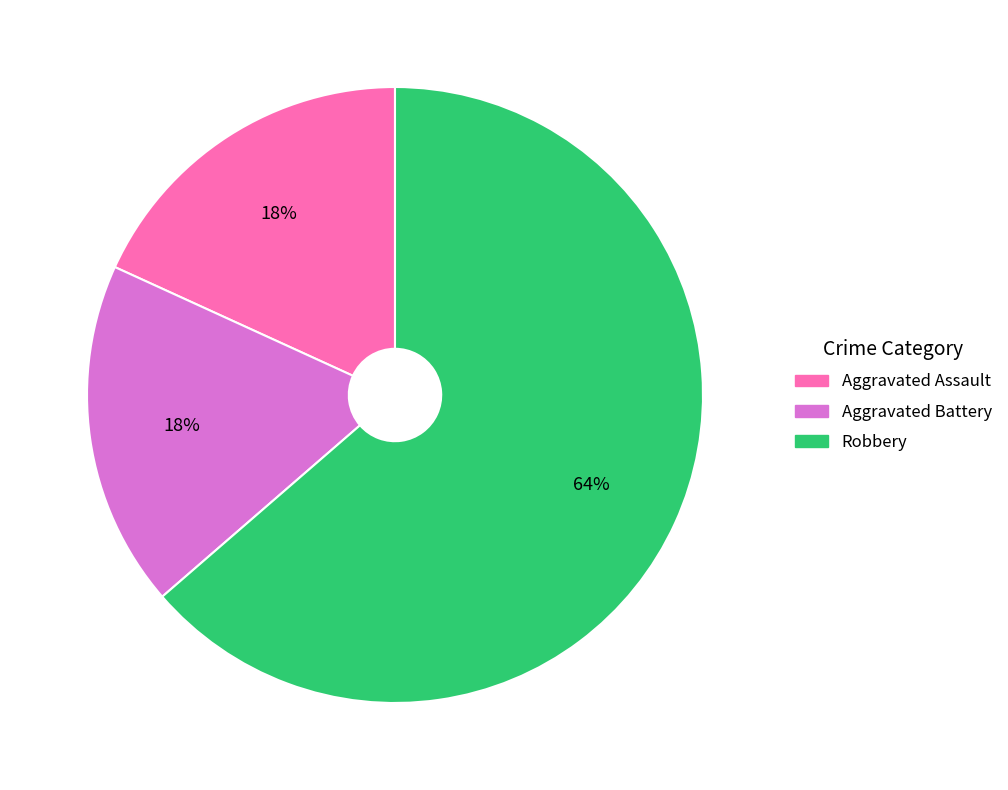

To the nearest percent, what is the average slice percentage?

33%